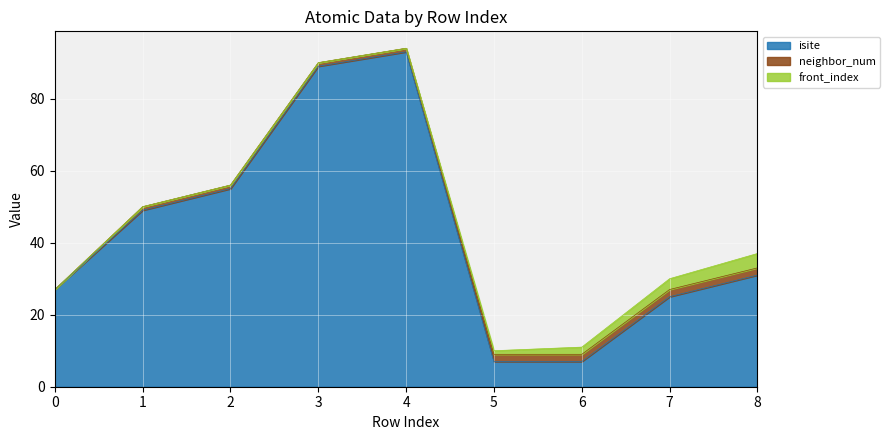

How many data points in neighbor_num are above 1?

4